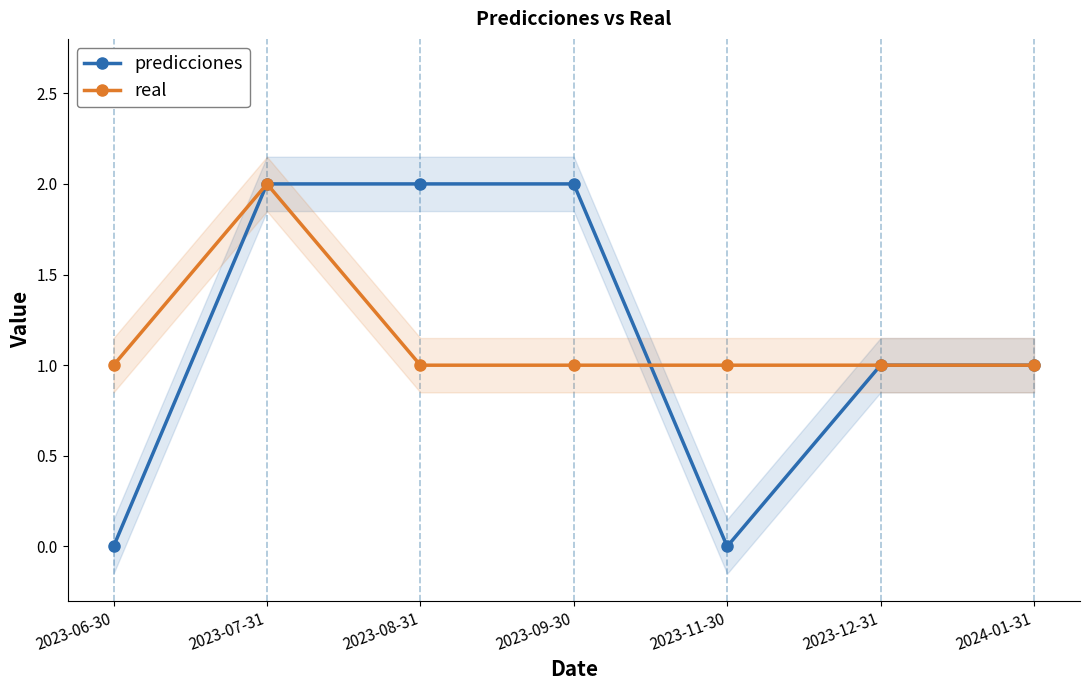

What are all the series names shown in the legend?

predicciones, real